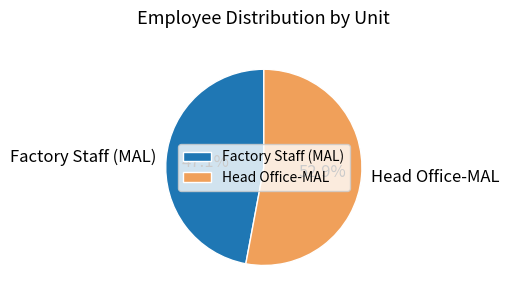

To the nearest percent, what portion does Head Office-MAL represent?

53%